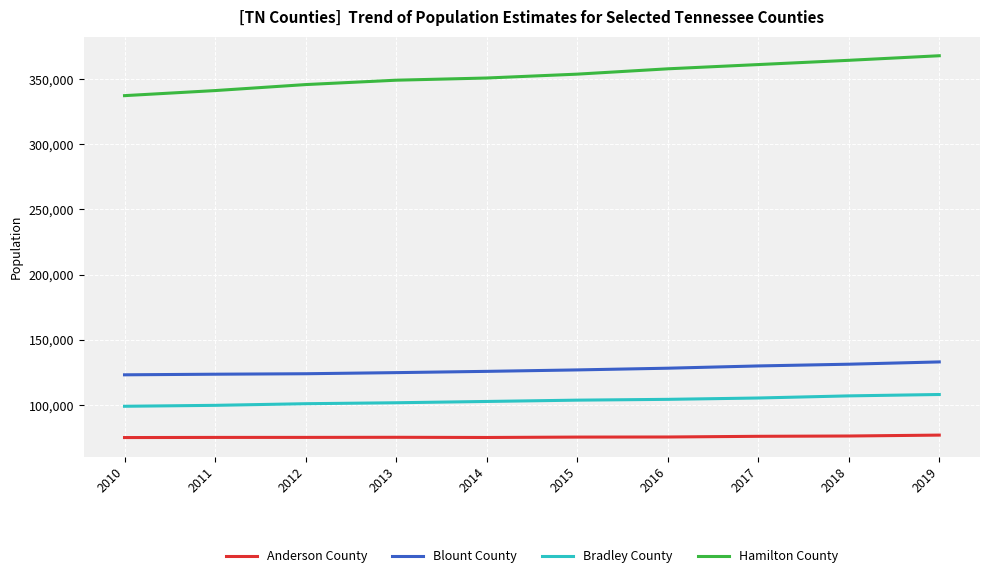

Count the number of data series in this chart.

4